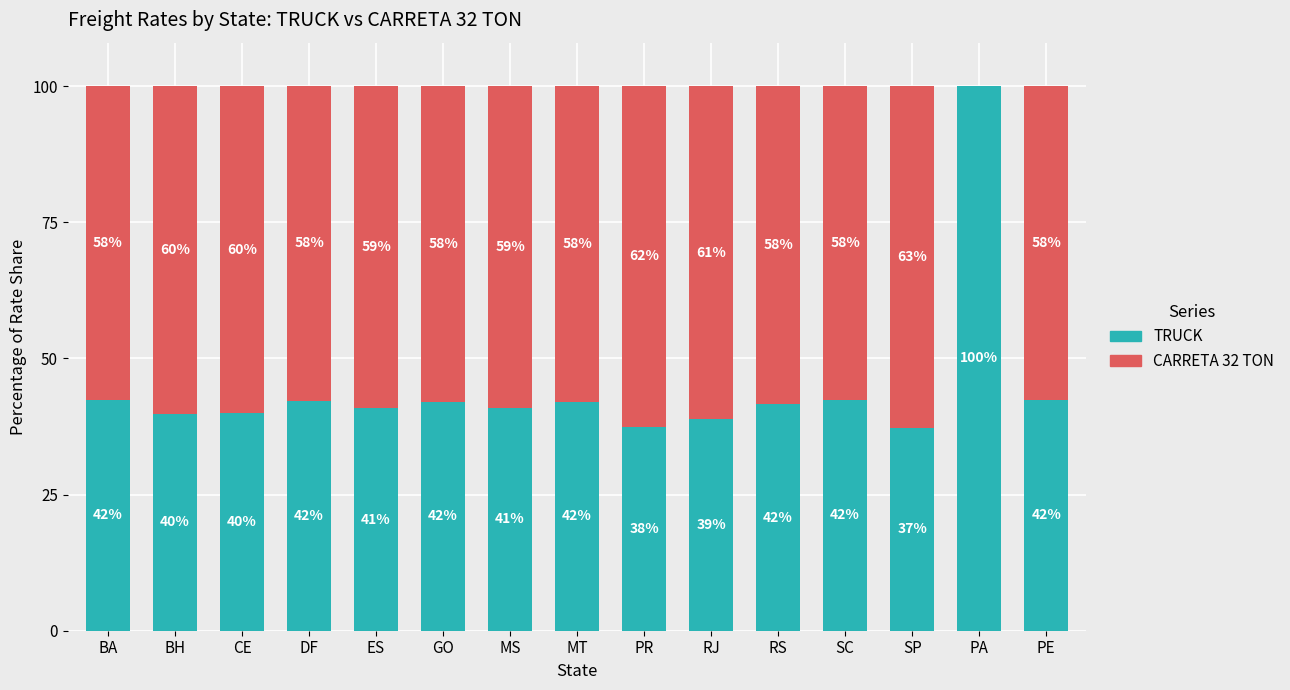

Where does the TRUCK series first go above 41?

BA